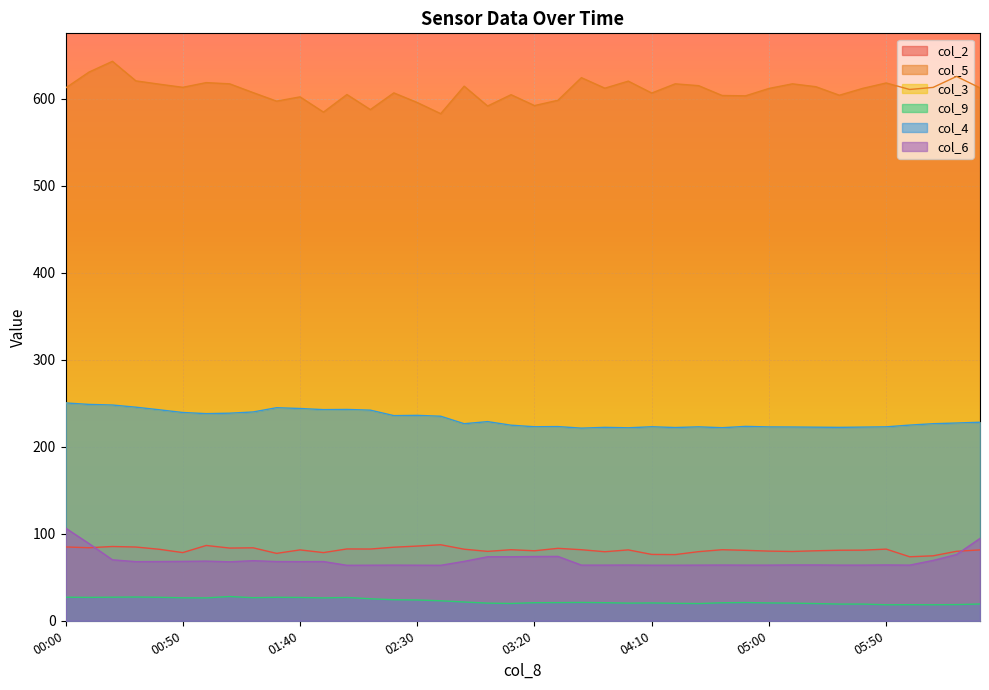

Which series changed the most between 01:50 and 05:30?

col_3